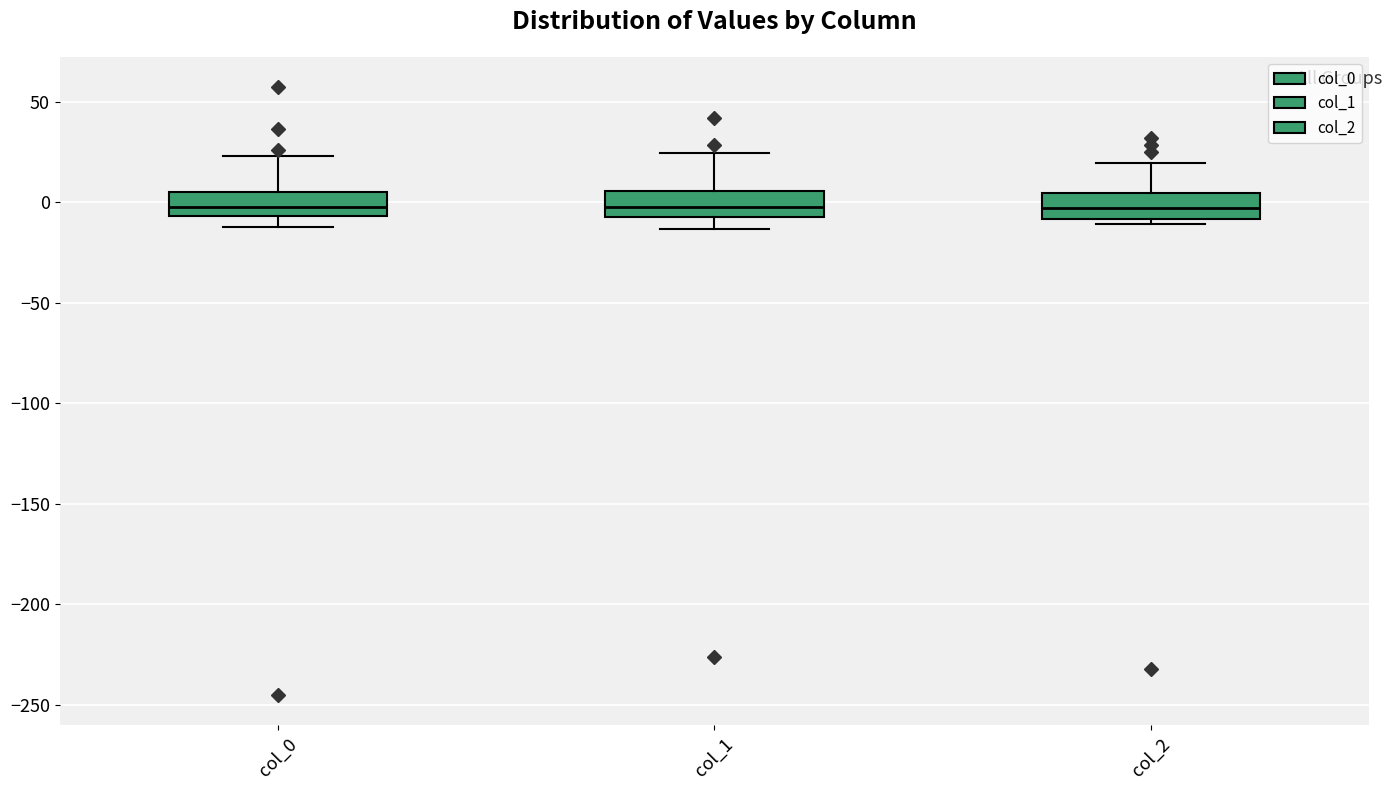

Reading left to right, transcribe this box plot: for each box, give where its median line is, the range the box spans, and where its two whiskers end, as read against the y-axis. The values are not printed on the chart, so give them approximately, as read against the axis.

col_0: median -5 (inside the box), box -5 to 5, whiskers -10 to 25
col_1: median -5 (inside the box), box -5 to 5, whiskers -15 to 25
col_2: median -5, box -10 to 5, whiskers -10 (just below the box's lower edge) to 20